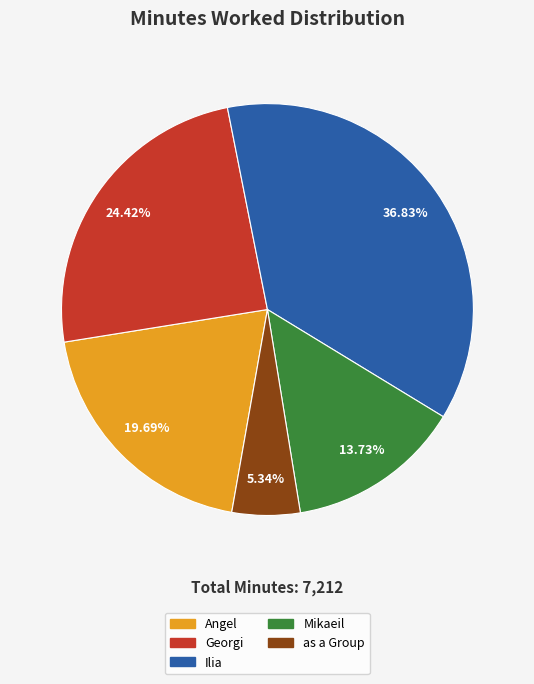

Combined, do Georgi and Mikaeil account for over 50%?

No